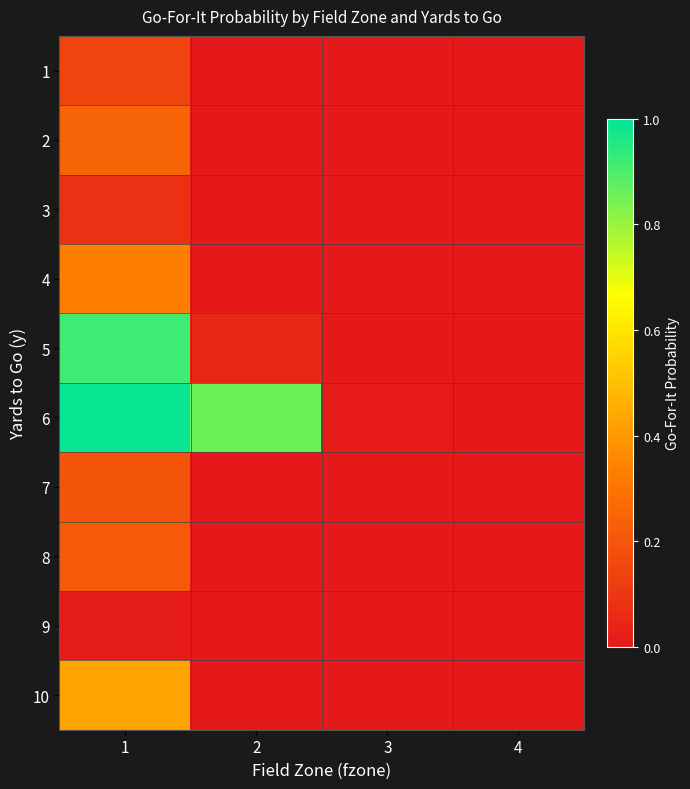

Which has a higher value, 1 or 2?

1